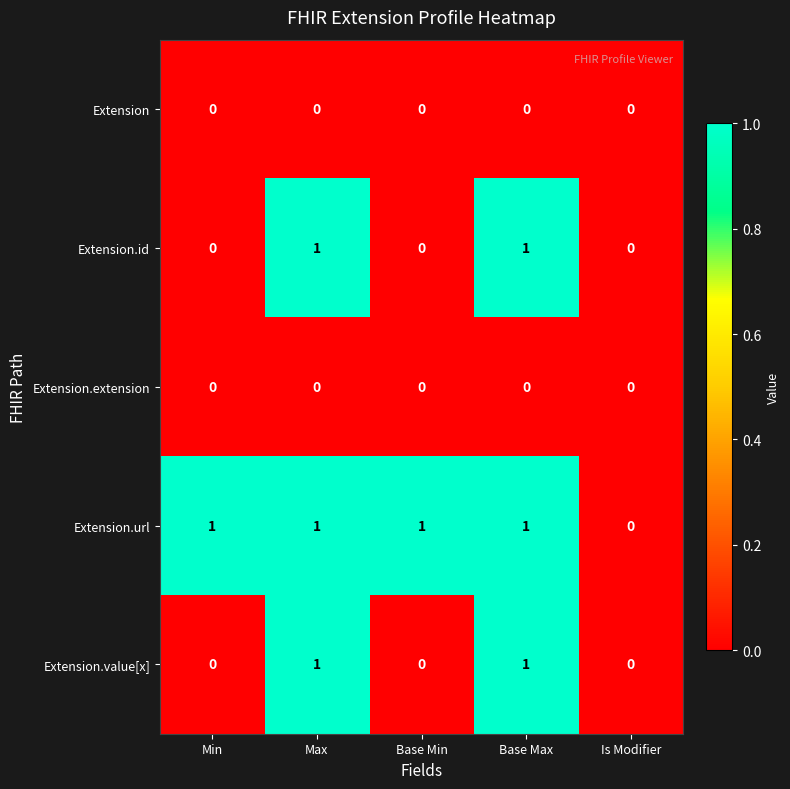

The Extension.url series shows 2 at Base Min. True or false?

False